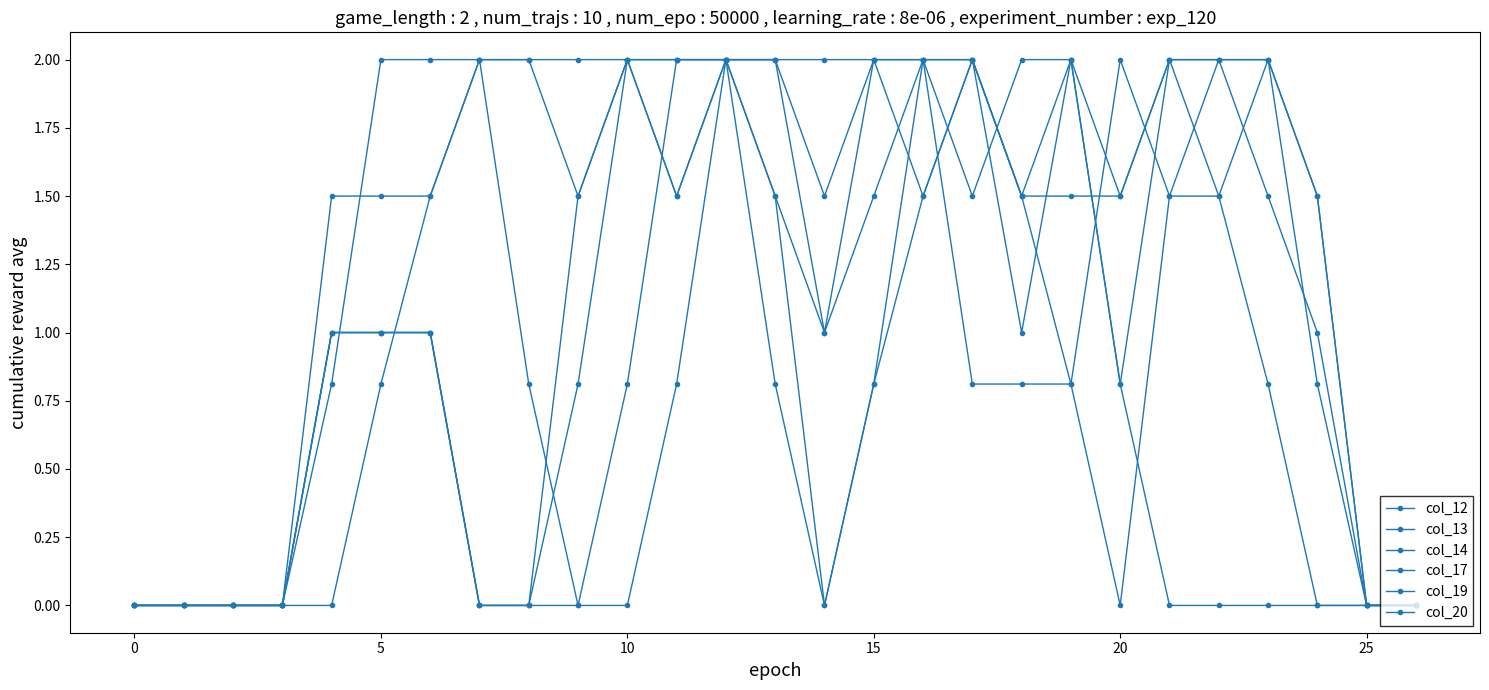

Reading left to right, transcribe all the data shown in this chart.

col_12: 0.0	0.0	0.0	0.0	1.0	1.0	1.0	0.0	0.0	1.5	2.0	1.5	2.0	1.5	0.0	0.8	1.5	2.0	1.5	2.0	1.5	2.0	2.0	1.5	1.0	0.0	0.0
col_13: 0.0	0.0	0.0	0.0	1.0	1.0	1.0	0.0	0.0	0.8	2.0	1.5	2.0	2.0	1.5	2.0	2.0	1.5	2.0	2.0	0.8	2.0	2.0	2.0	1.5	0.0	0.0
col_14: 0.0	0.0	0.0	0.0	1.0	1.0	1.0	0.0	0.0	0.0	0.8	2.0	2.0	2.0	2.0	2.0	1.5	2.0	1.5	0.8	0.0	1.5	2.0	2.0	1.5	0.0	0.0
col_17: 0.0	0.0	0.0	0.0	1.5	1.5	1.5	2.0	0.8	0.0	0.0	0.8	2.0	1.5	1.0	1.5	2.0	0.8	0.8	0.8	2.0	1.5	1.5	2.0	0.8	0.0	0.0
col_19: 0.0	0.0	0.0	0.0	0.8	2.0	2.0	2.0	2.0	1.5	2.0	2.0	2.0	2.0	1.0	2.0	2.0	2.0	1.5	1.5	1.5	2.0	1.5	0.8	0.0	0.0	0.0
col_20: 0.0	0.0	0.0	0.0	0.0	0.8	1.5	2.0	2.0	2.0	2.0	2.0	2.0	0.8	0.0	0.8	2.0	2.0	1.0	2.0	0.8	0.0	0.0	0.0	0.0	0.0	0.0